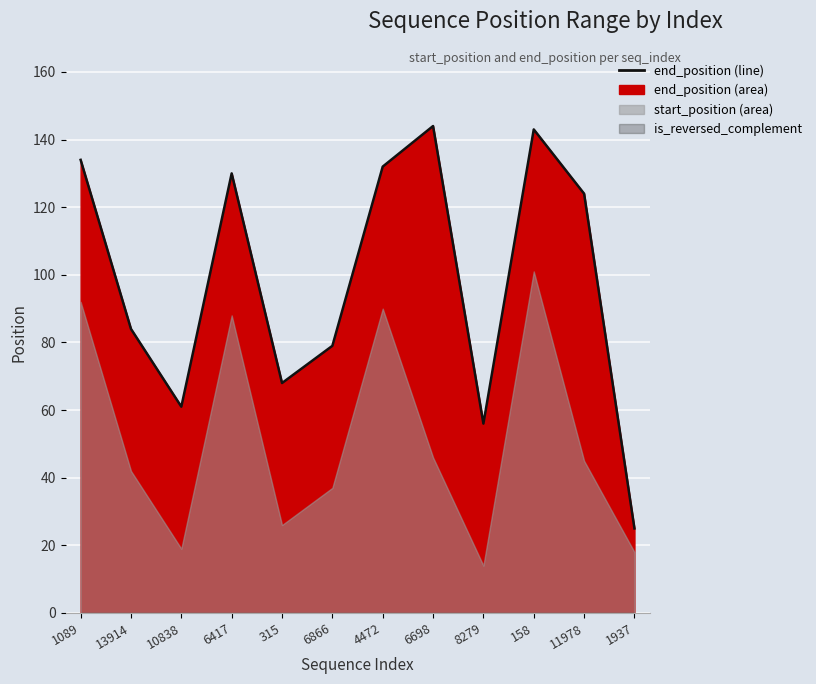

True or false: the data shows 63 at 158.

False